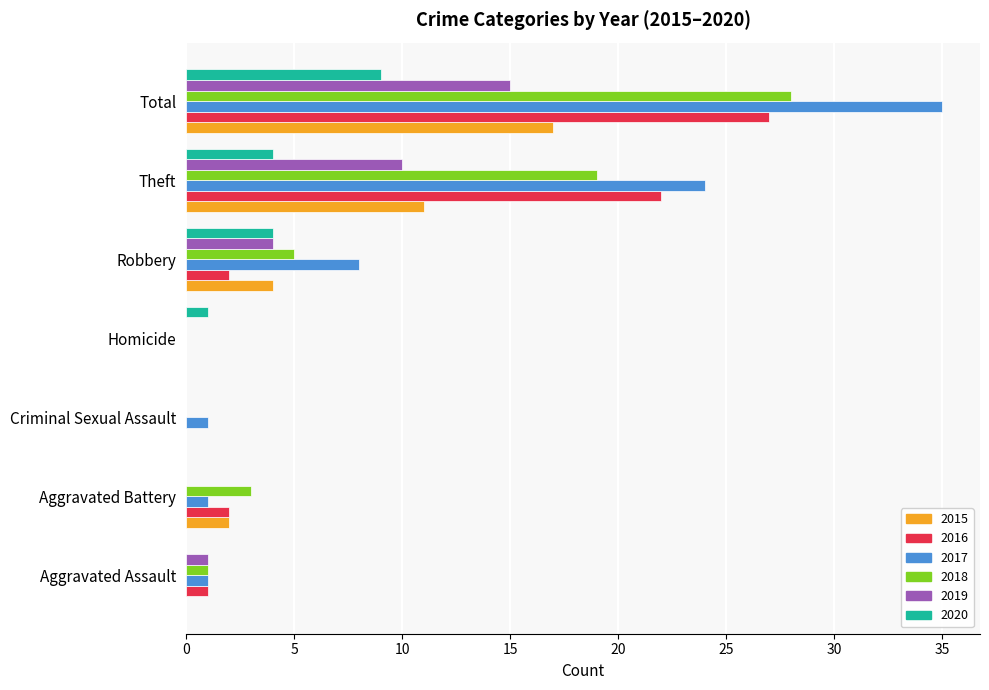

Is the value of 2020 at Theft greater than the value of 2016 at Aggravated Assault?

Yes